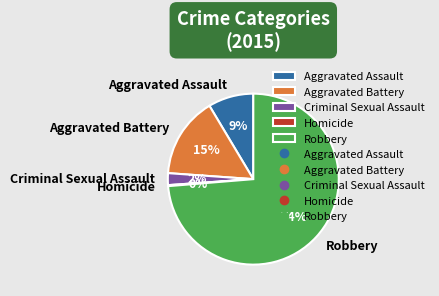

Which category has the biggest portion of the pie?

Robbery